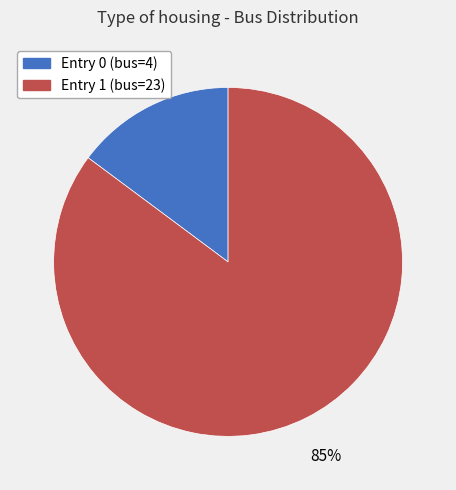

To the nearest percent, what is the average slice percentage?

50%